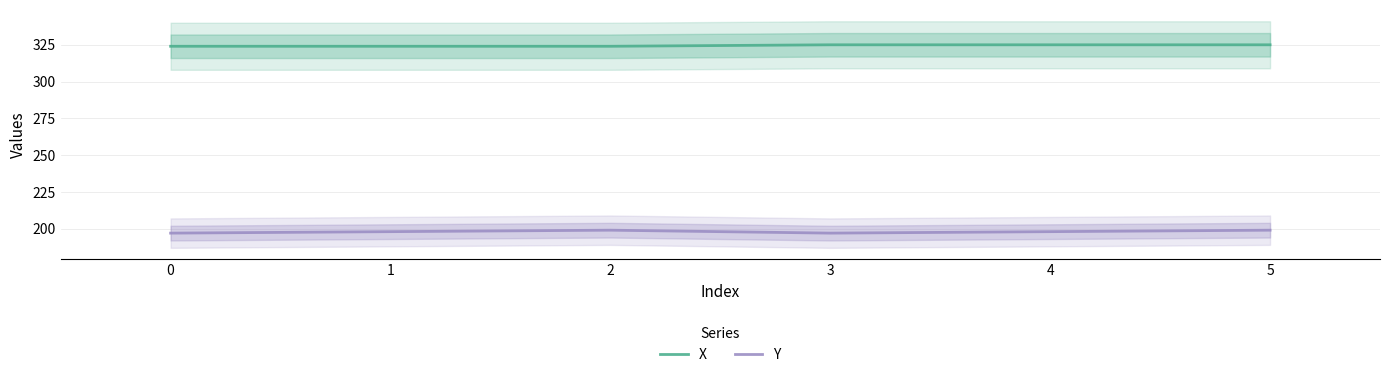

Between 4 and 0, which is larger?

4